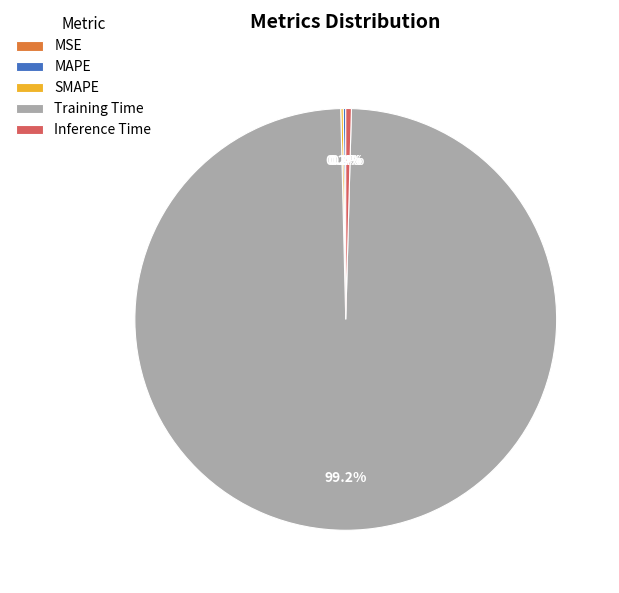

What is the largest slice in the pie chart?

Training Time